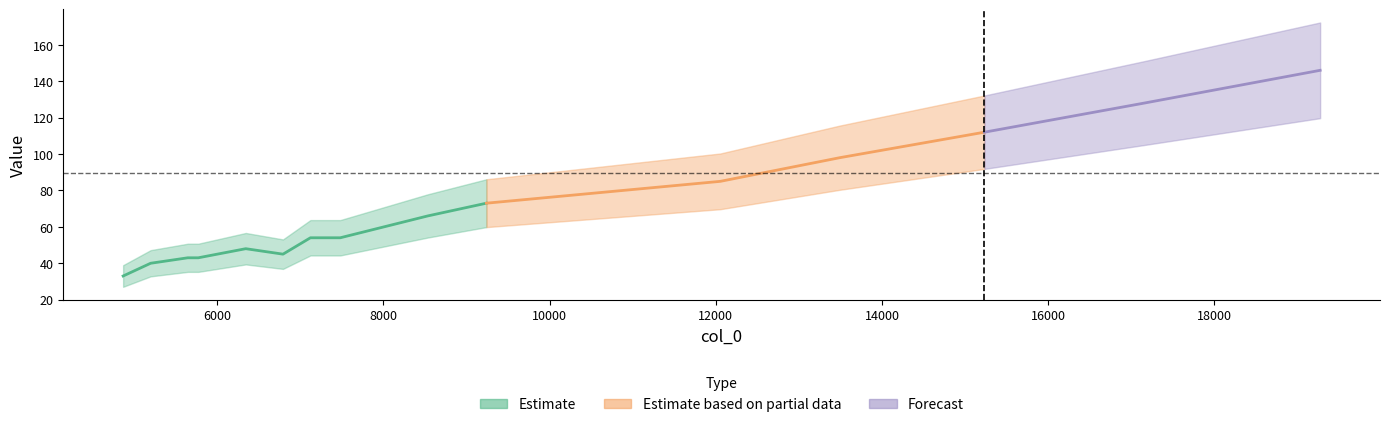

List the labels in order of value, largest first.

19273, 17156, 15232, 13492, 12054, 9239, 8533, 7121, 7480, 6343, 6791, 5645, 5771, 5198, 4867